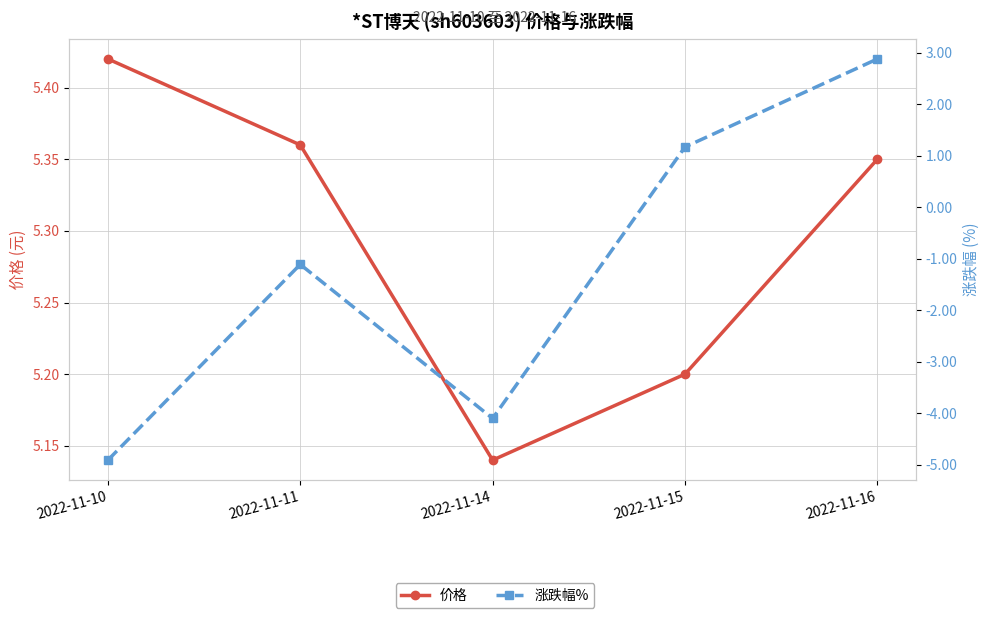

What is the difference between the highest and lowest values at 2022-11-15?

4.0